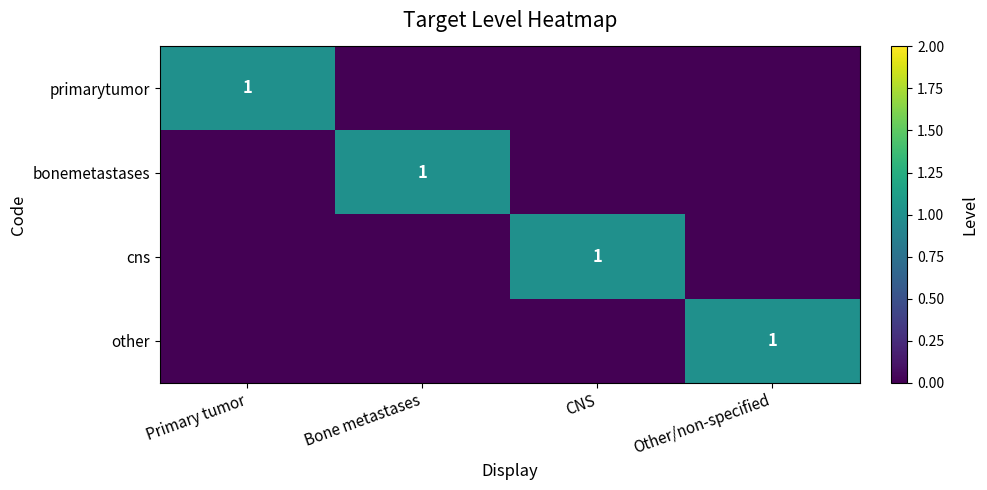

The value of primarytumor at Primary tumor is 1. True or false?

True